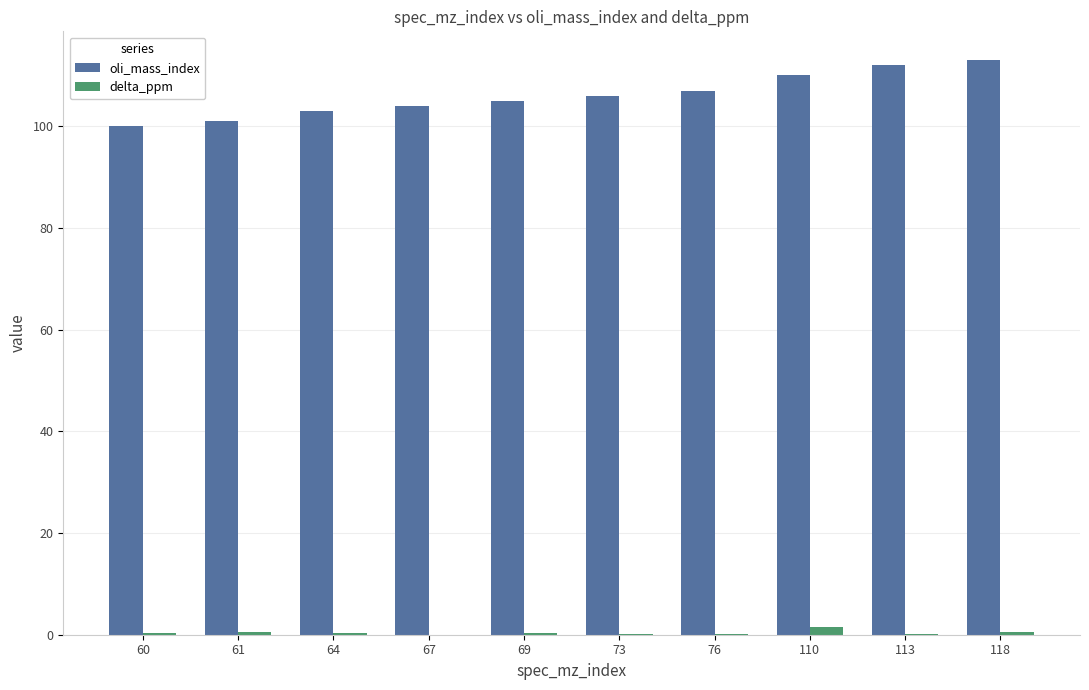

Is the value of oli_mass_index at 60 greater than the value of delta_ppm at 69?

Yes